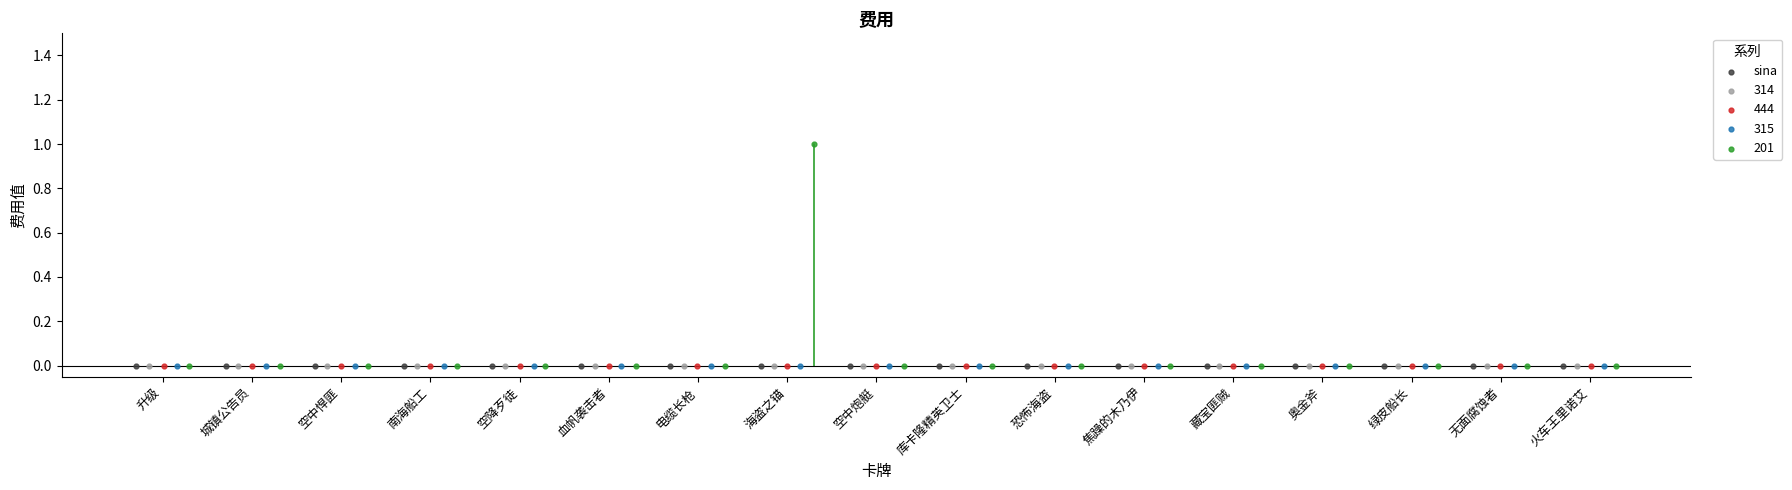

Which series reaches the maximum Y coordinate?

201